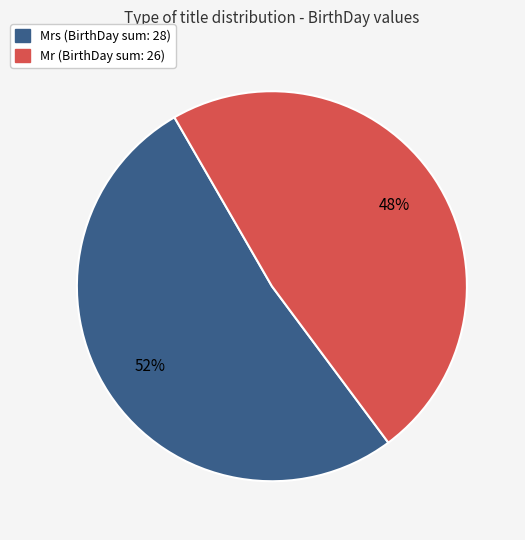

How many slices are in this pie chart?

2